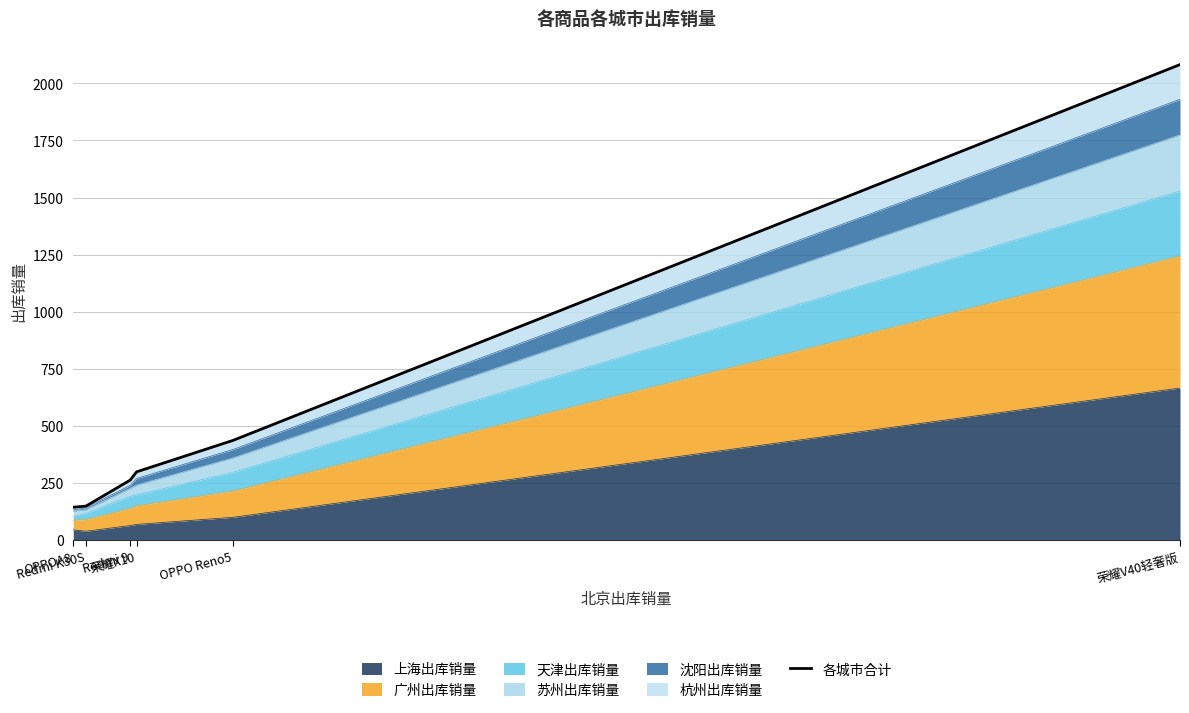

Reading left to right, list all the values displayed in this chart.

荣耀V40轻奢版=2082	OPPO Reno5=437	荣耀X10=299	Redmi 9=263	Redmi K30S=149	OPPOA8=144